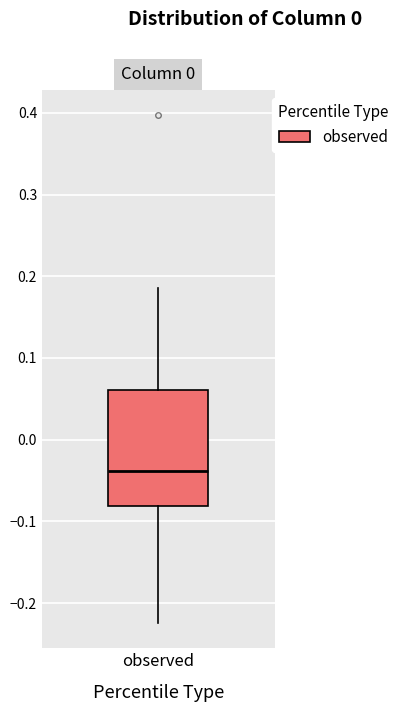

Where does the upper whisker of the box for observed end on the y-axis? The values are not printed on the chart, so give them approximately, as read against the axis.

0.19